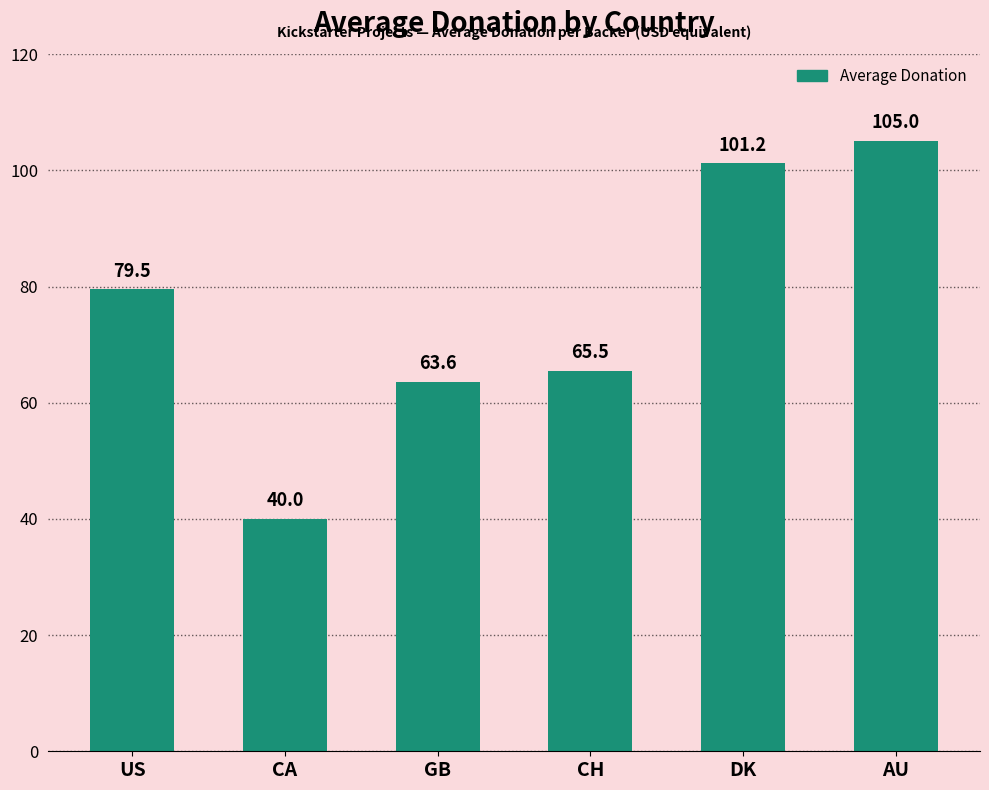

What is the maximum value shown in the chart?

105.0